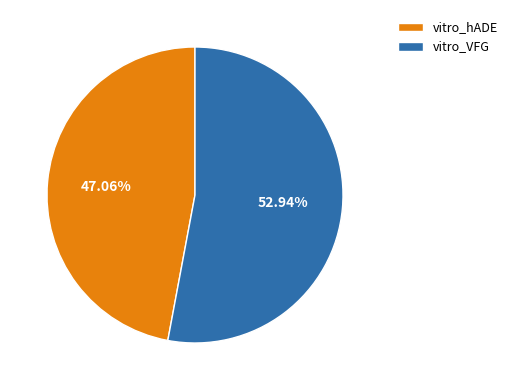

What is the largest slice in the pie chart?

vitro_VFG